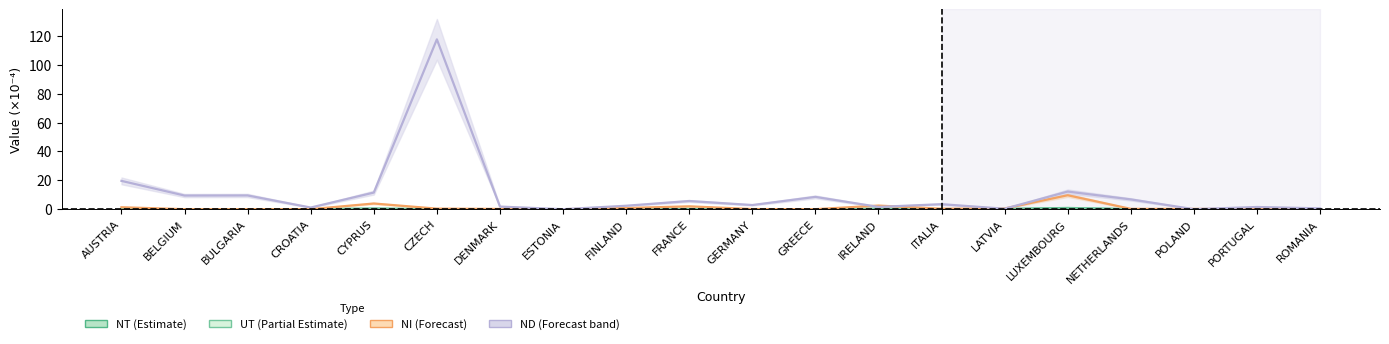

At how many categories does at least one series exceed 116?

1